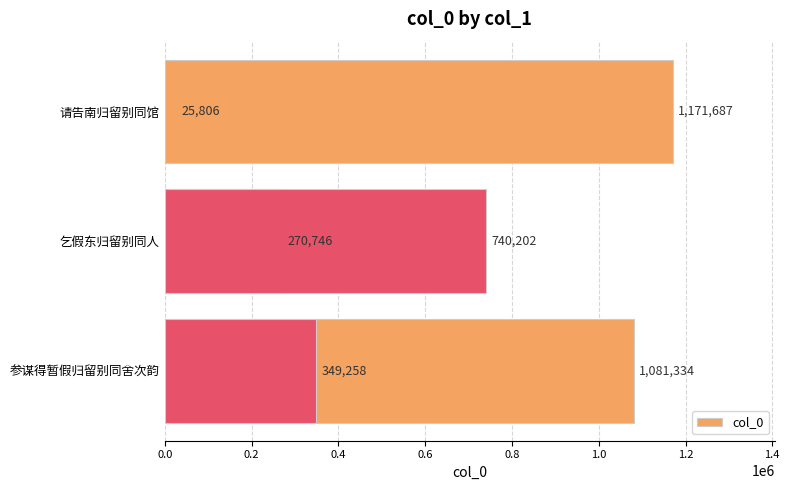

Are the bars grouped side by side (vs. stacked)?

No